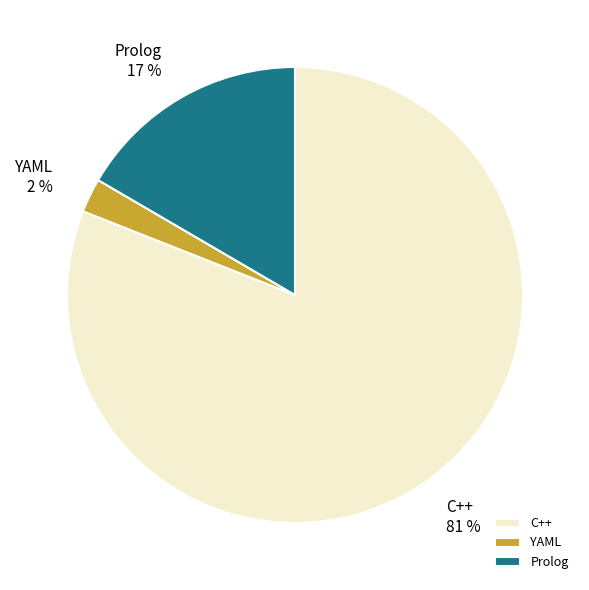

Which has a higher value, Prolog or YAML?

Prolog